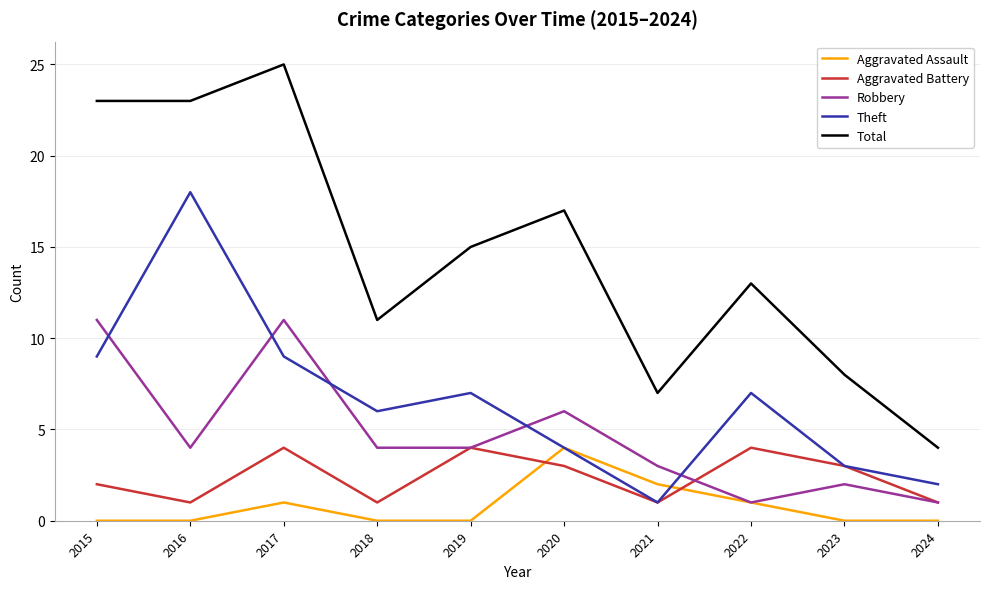

In Aggravated Assault, how many points are higher than both neighbors (excluding endpoints)?

2